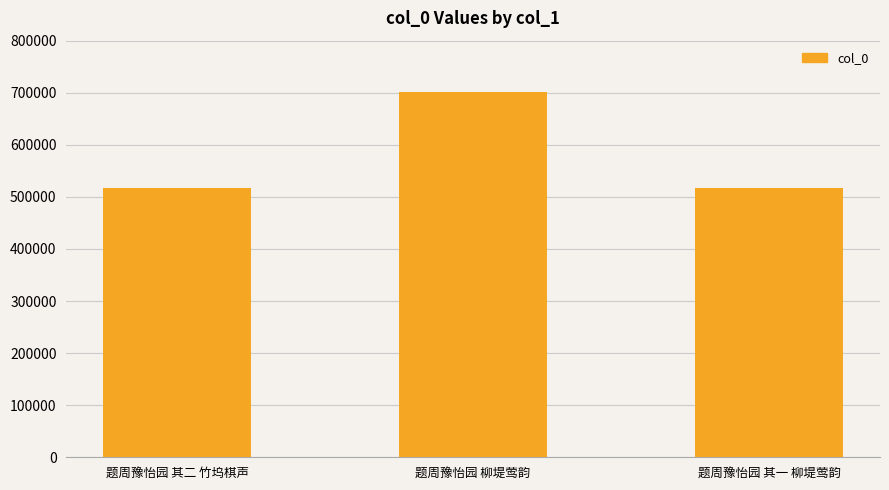

How many values are below 517231?

1